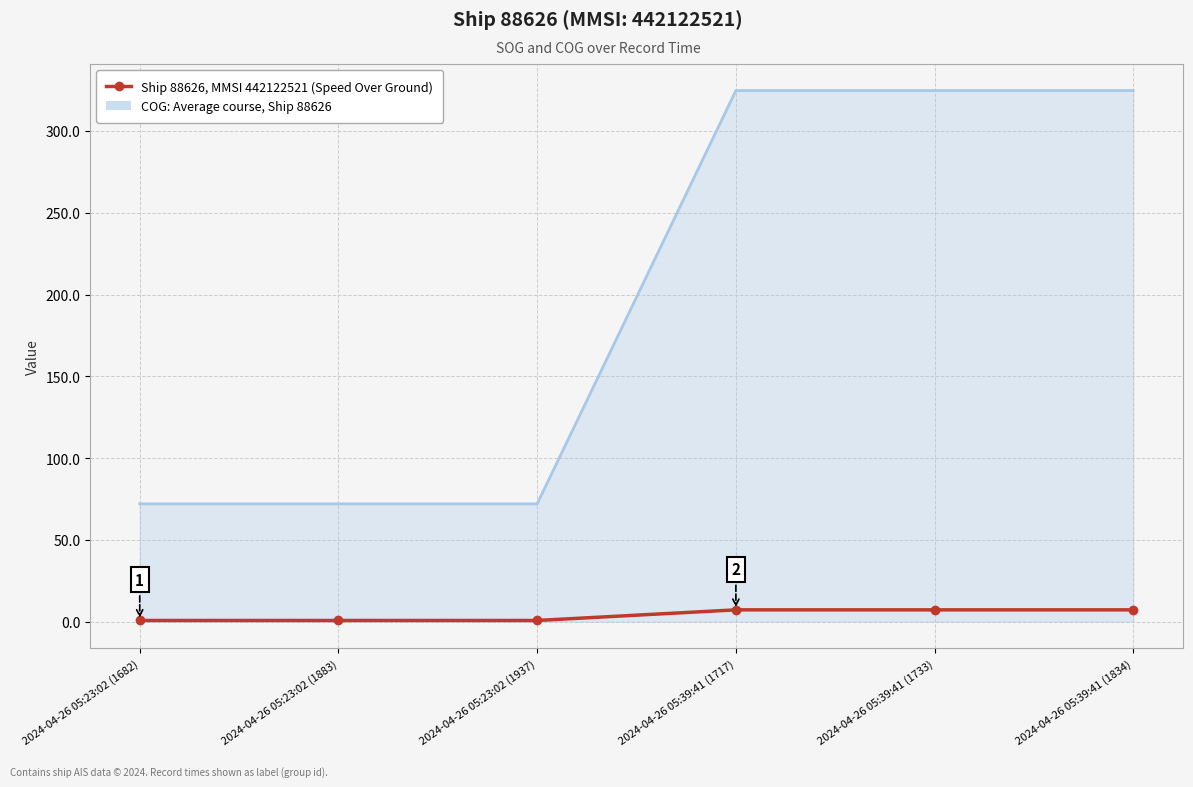

What is the maximum value shown in the chart?

324.7